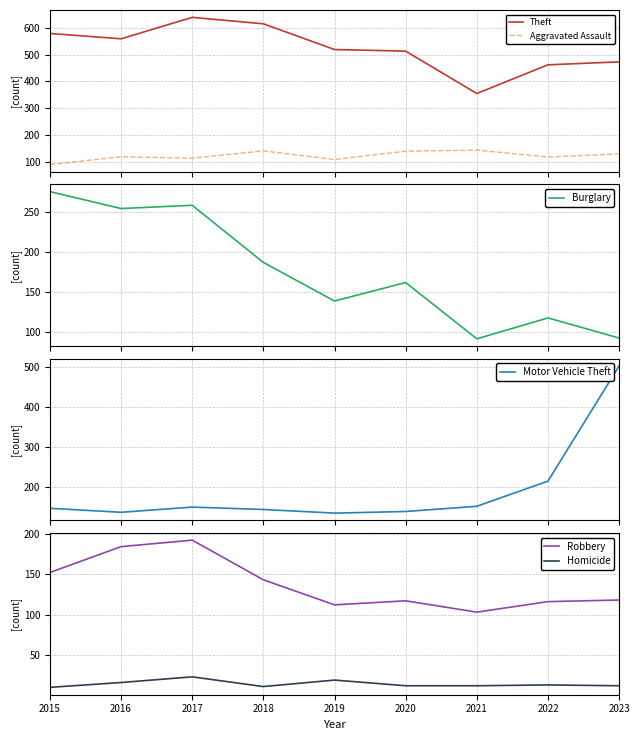

What is the value of the Motor Vehicle Theft point at the 5th from the left?

136